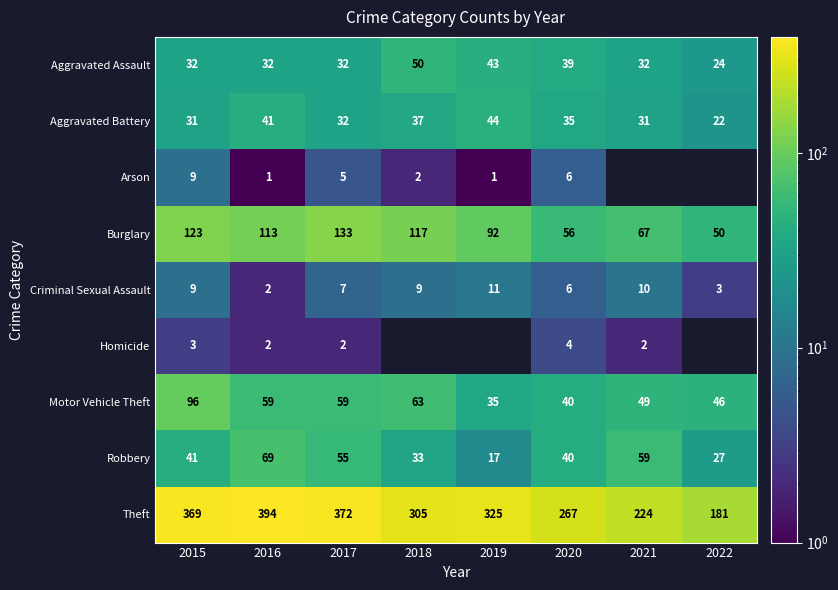

Count the number of data series in this chart.

9